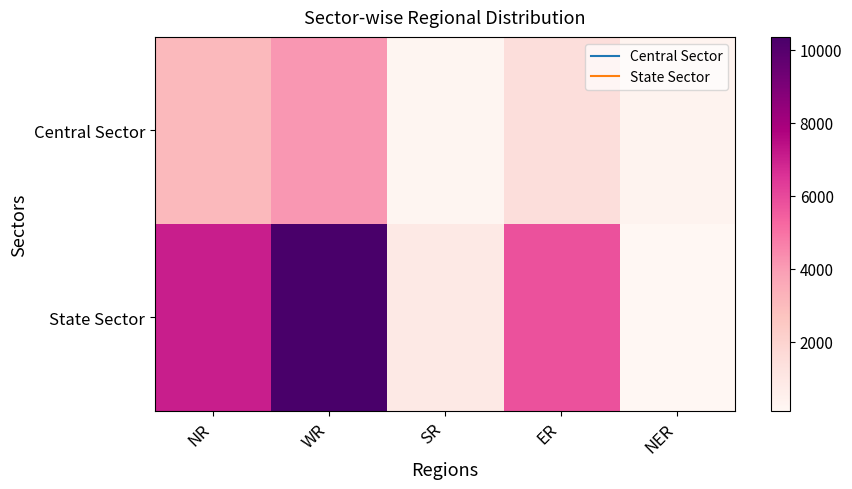

What is the minimum value shown in the chart?

110